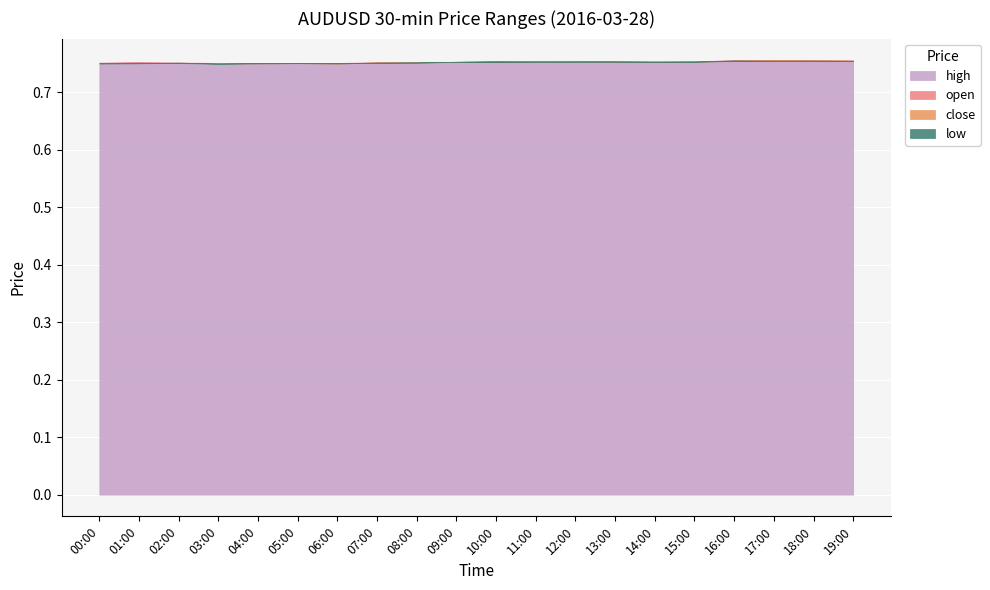

What is the minimum value shown in the chart?

0.7